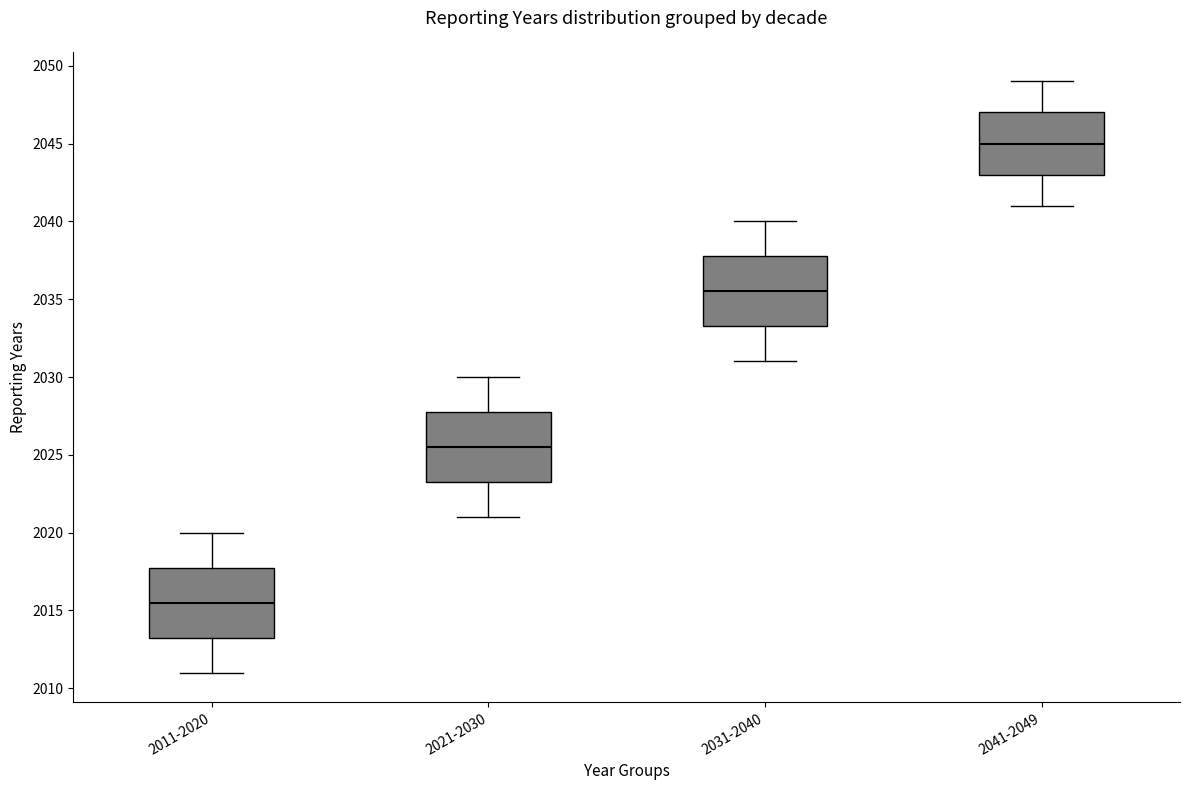

Reading left to right, transcribe this box plot: for each box, give where its median line is, the range the box spans, and where its two whiskers end, as read against the y-axis. The values are not printed on the chart, so give them approximately, as read against the axis.

2011-2020: median 2015.5, box 2013.5 to 2018.0, whiskers 2011.0 to 2020.0
2021-2030: median 2025.5, box 2023.5 to 2028.0, whiskers 2021.0 to 2030.0
2031-2040: median 2035.5, box 2033.5 to 2038.0, whiskers 2031.0 to 2040.0
2041-2049: median 2045.0, box 2043.0 to 2047.0, whiskers 2041.0 to 2049.0